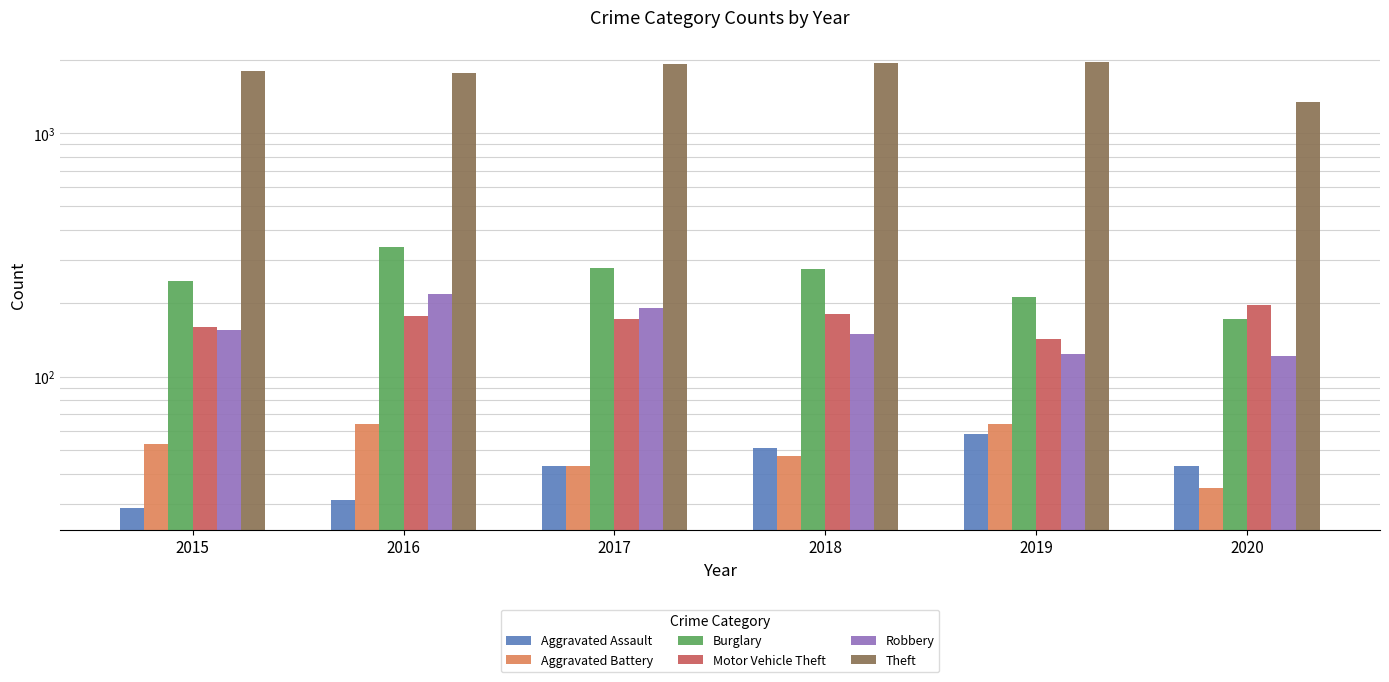

At which label does Motor Vehicle Theft reach its peak?

2020